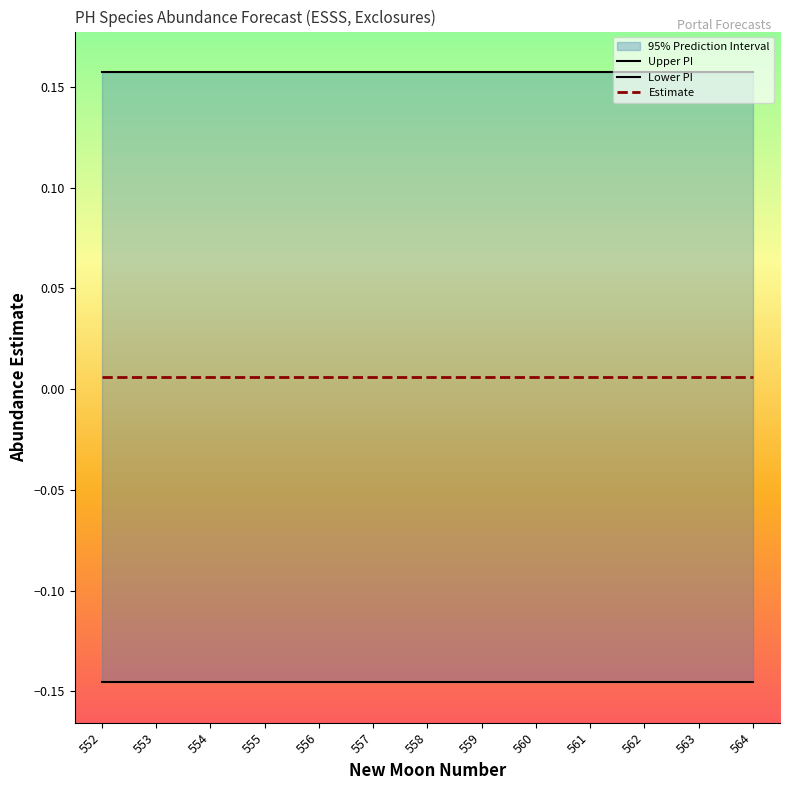

Reading right to left, extract all data points from this chart.

Upper PI: 0.2	0.2	0.2	0.2	0.2	0.2	0.2	0.2	0.2	0.2	0.2	0.2	0.2
Lower PI: -0.1	-0.1	-0.1	-0.1	-0.1	-0.1	-0.1	-0.1	-0.1	-0.1	-0.1	-0.1	-0.1
Estimate: 0.0	0.0	0.0	0.0	0.0	0.0	0.0	0.0	0.0	0.0	0.0	0.0	0.0